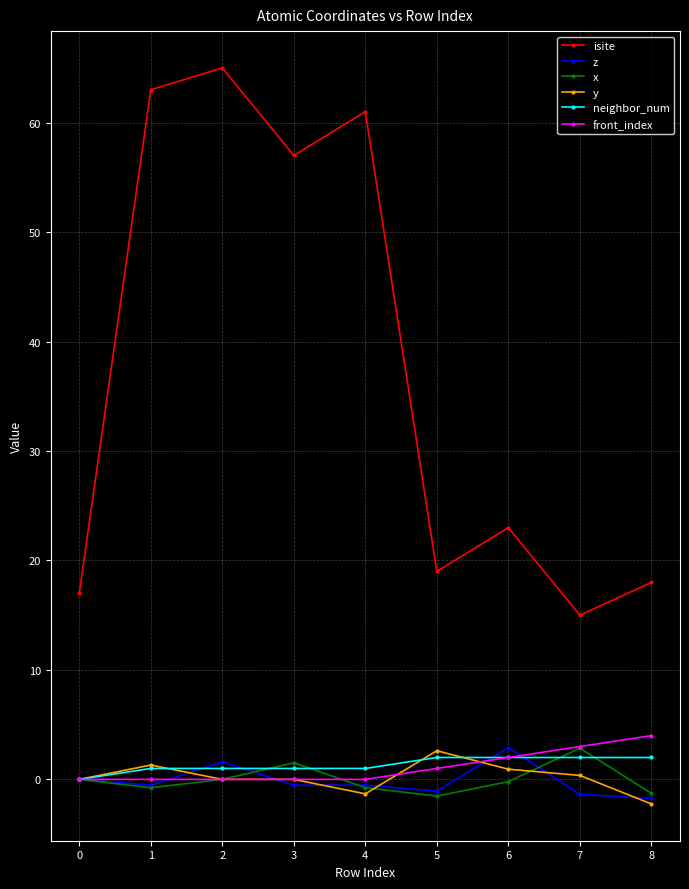

What is the sum of all y values?

1.7